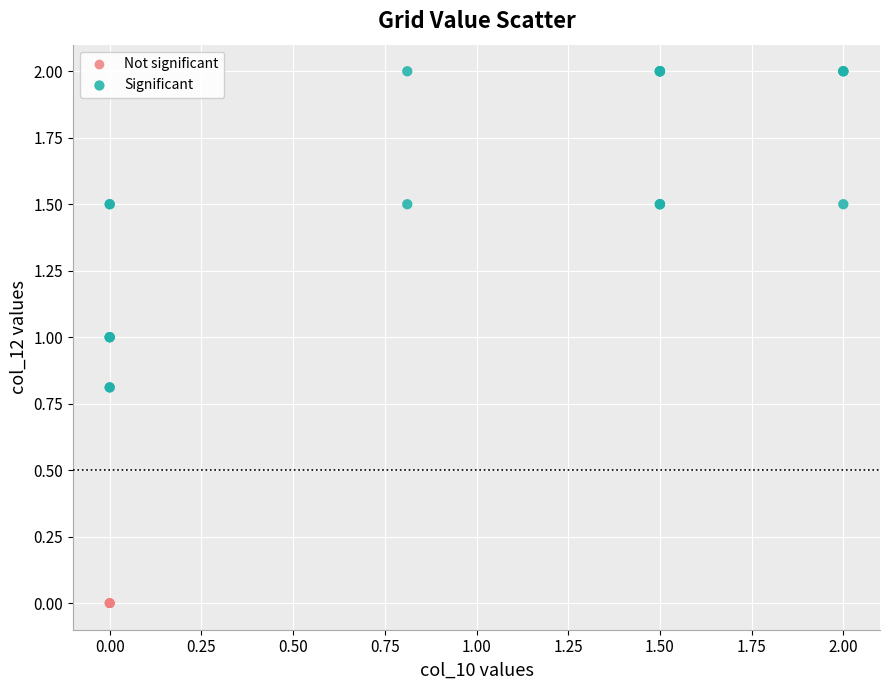

Which series reaches the maximum Y coordinate?

Significant